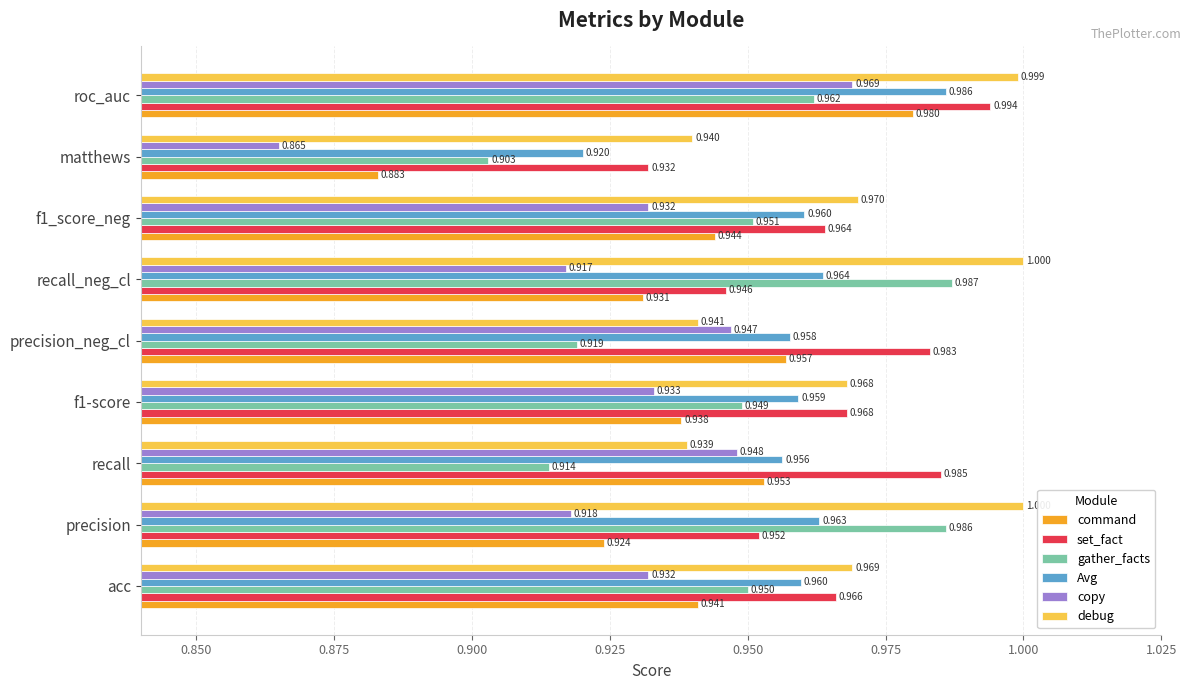

Rank the series by their maximum value, from lowest to highest.

copy, command, Avg, gather_facts, set_fact, debug